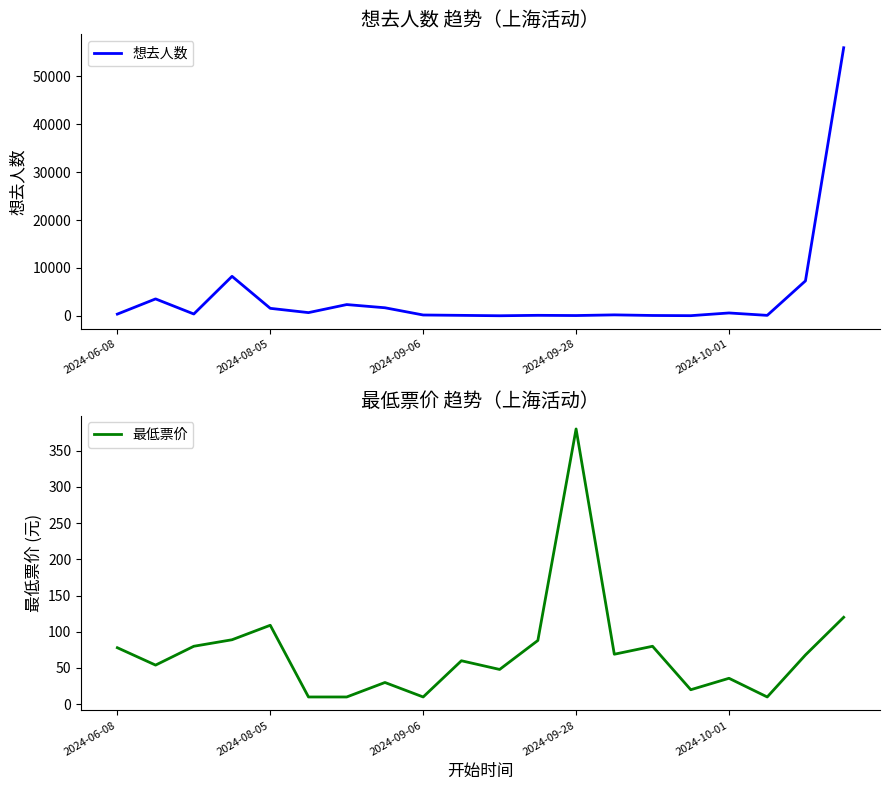

What is the total value across all series at 7?

1702.0